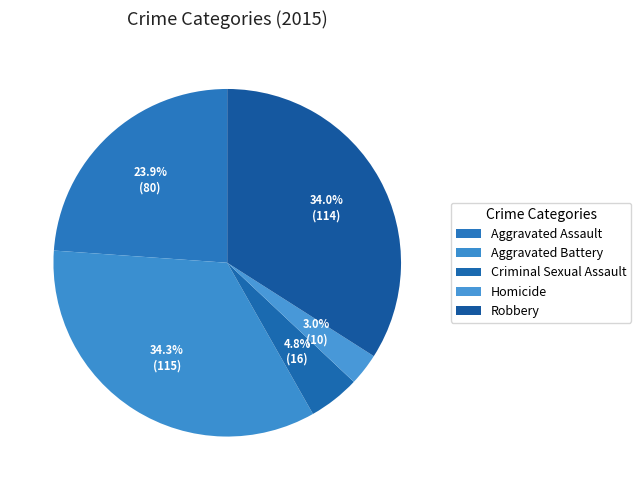

What percentage is the Aggravated Assault slice, to the nearest percent?

24%